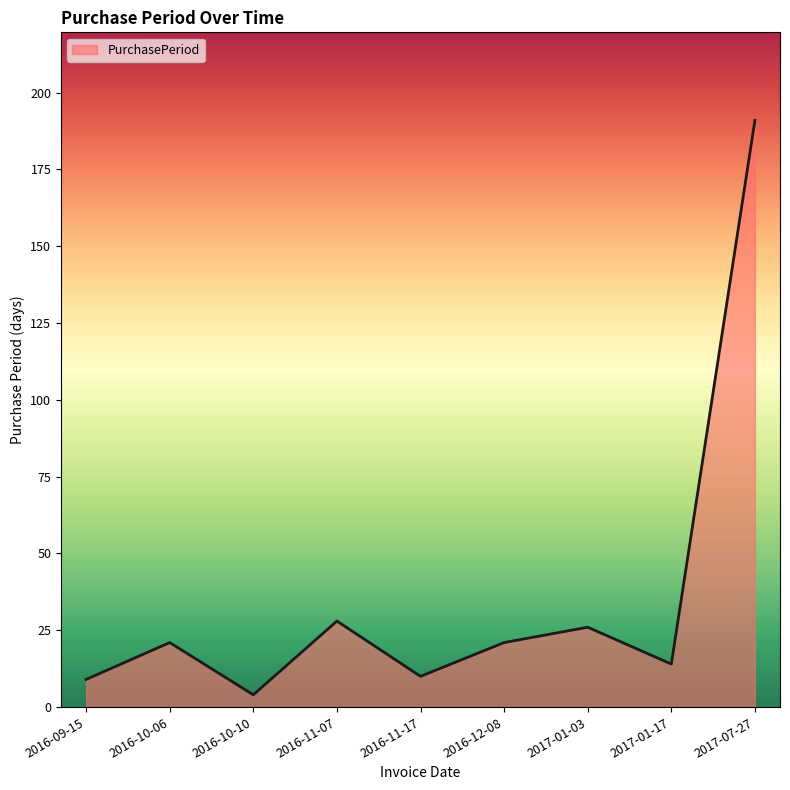

What position from the left is 2016-09-15?

1